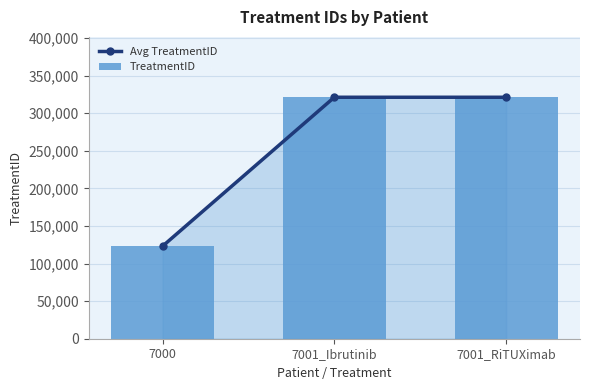

What is the label of the 3rd bar from the right?

7000